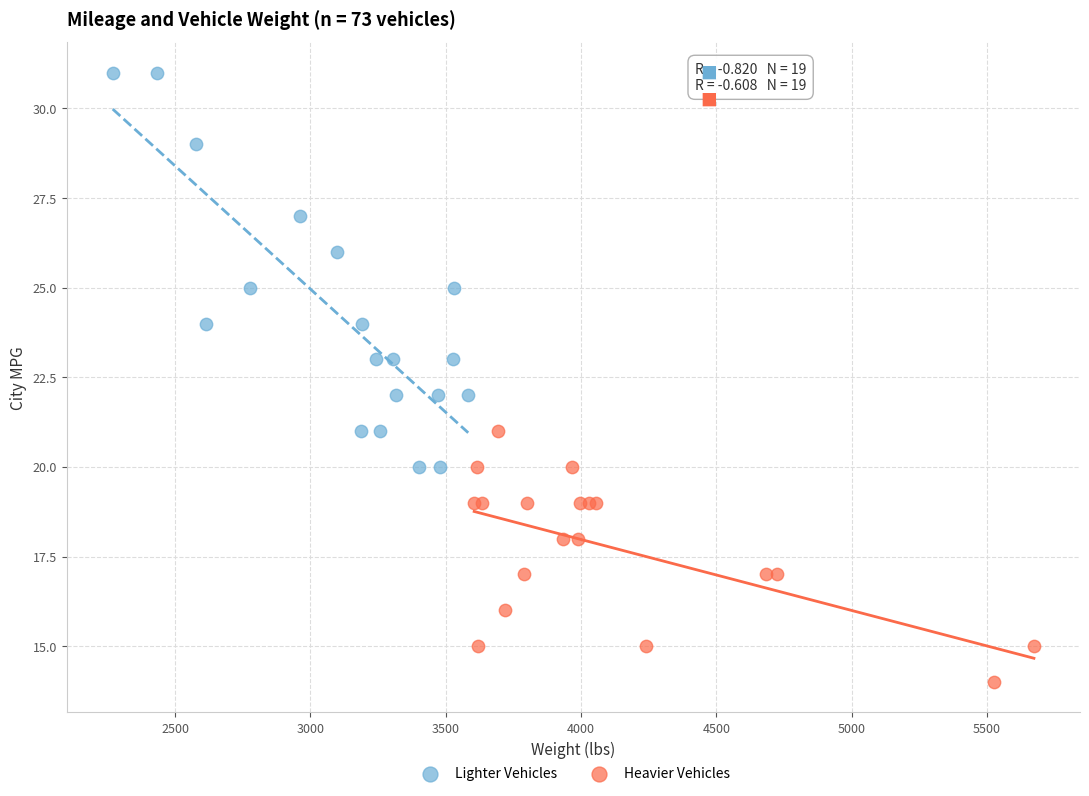

Which series reaches the minimum Y coordinate?

Heavier Vehicles